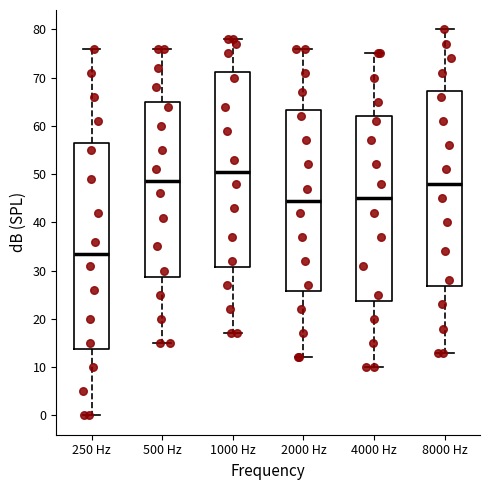

Which box's median line is the lowest?

250 Hz